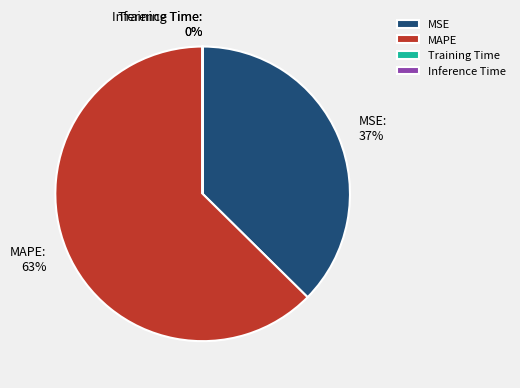

Is the sum of MAPE and MSE greater than half?

Yes